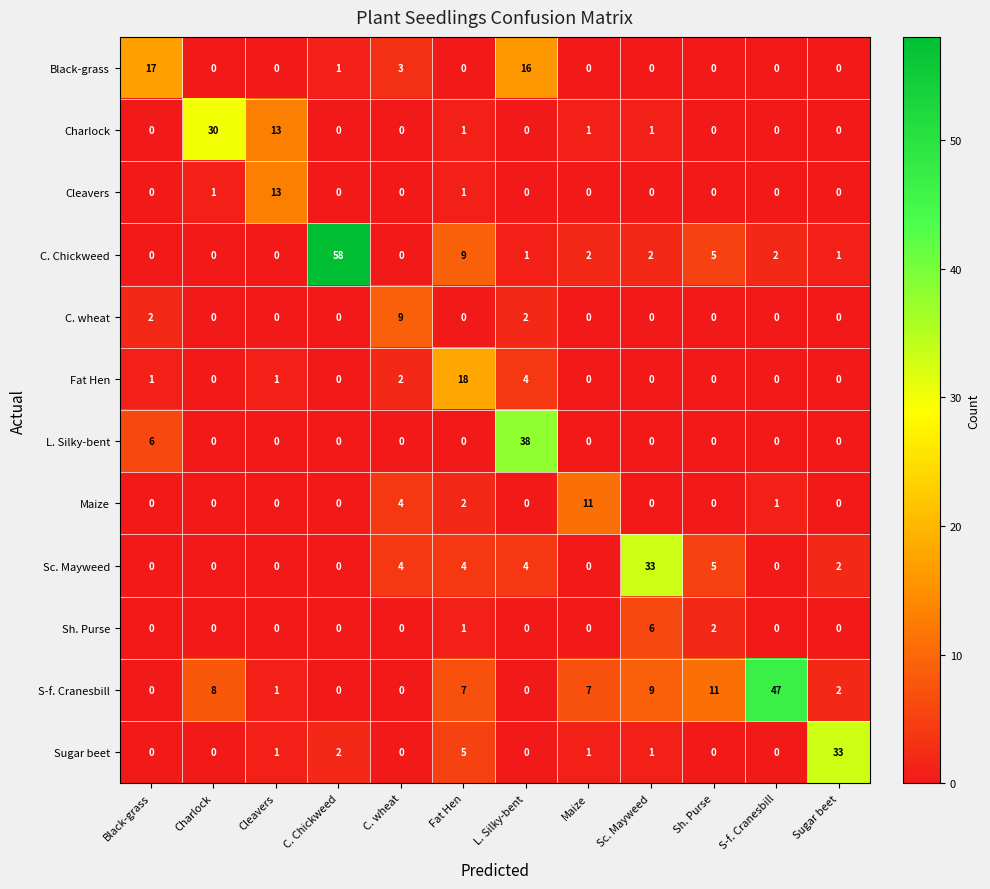

What is the maximum value for Cleavers?

13